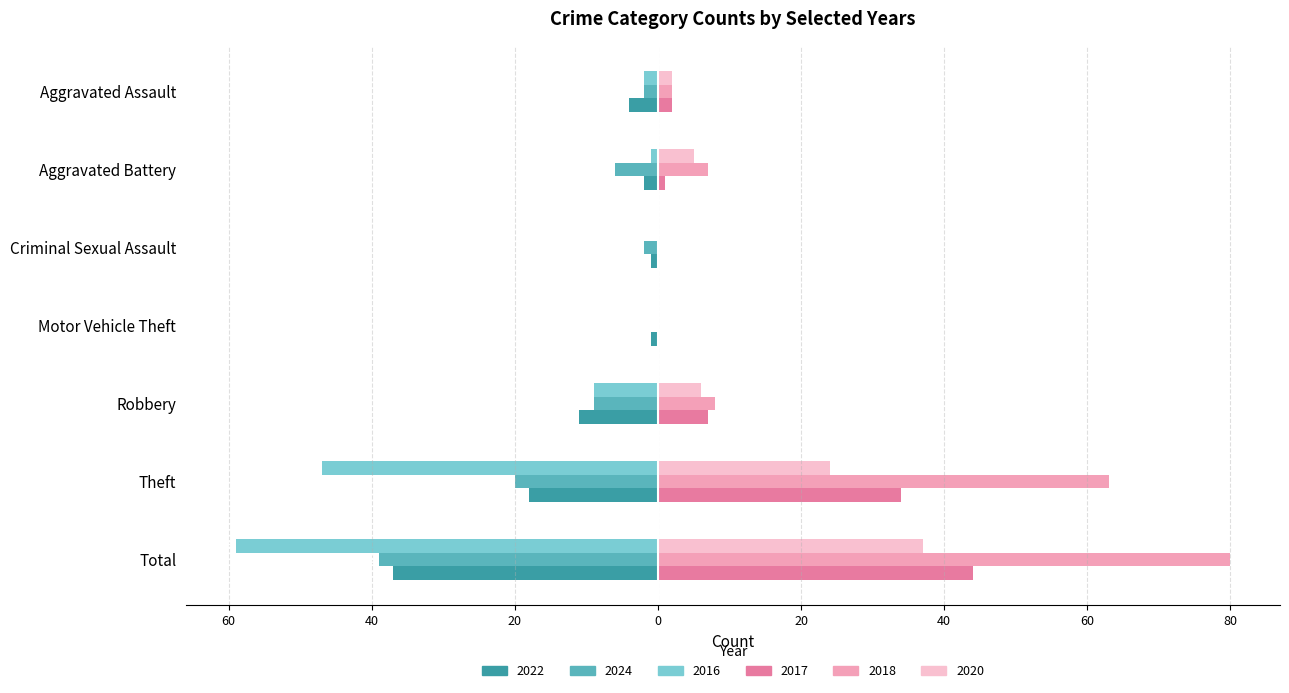

List the series in order of their peak value, highest first.

2018, 2017, 2020, 2024, 2016, 2022